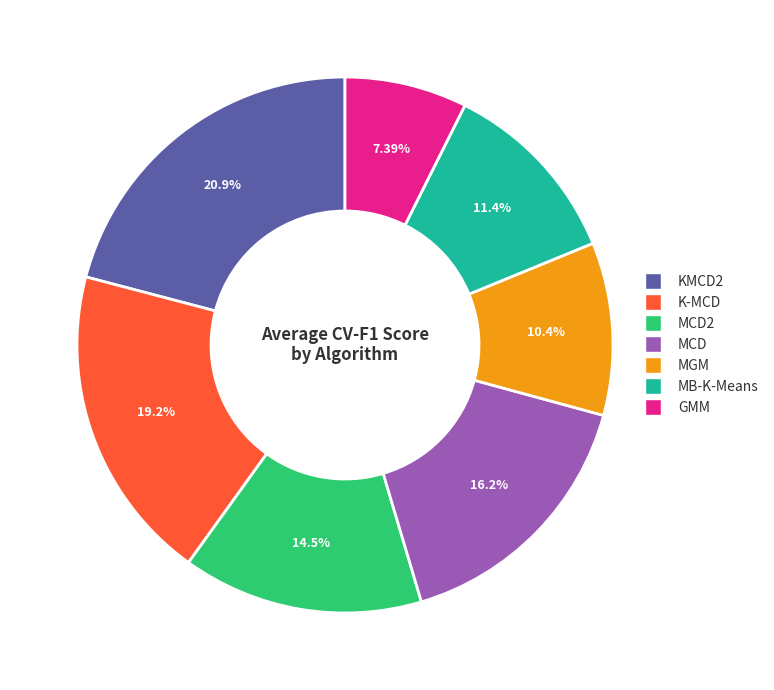

Is there any slice that represents more than half of the pie?

No